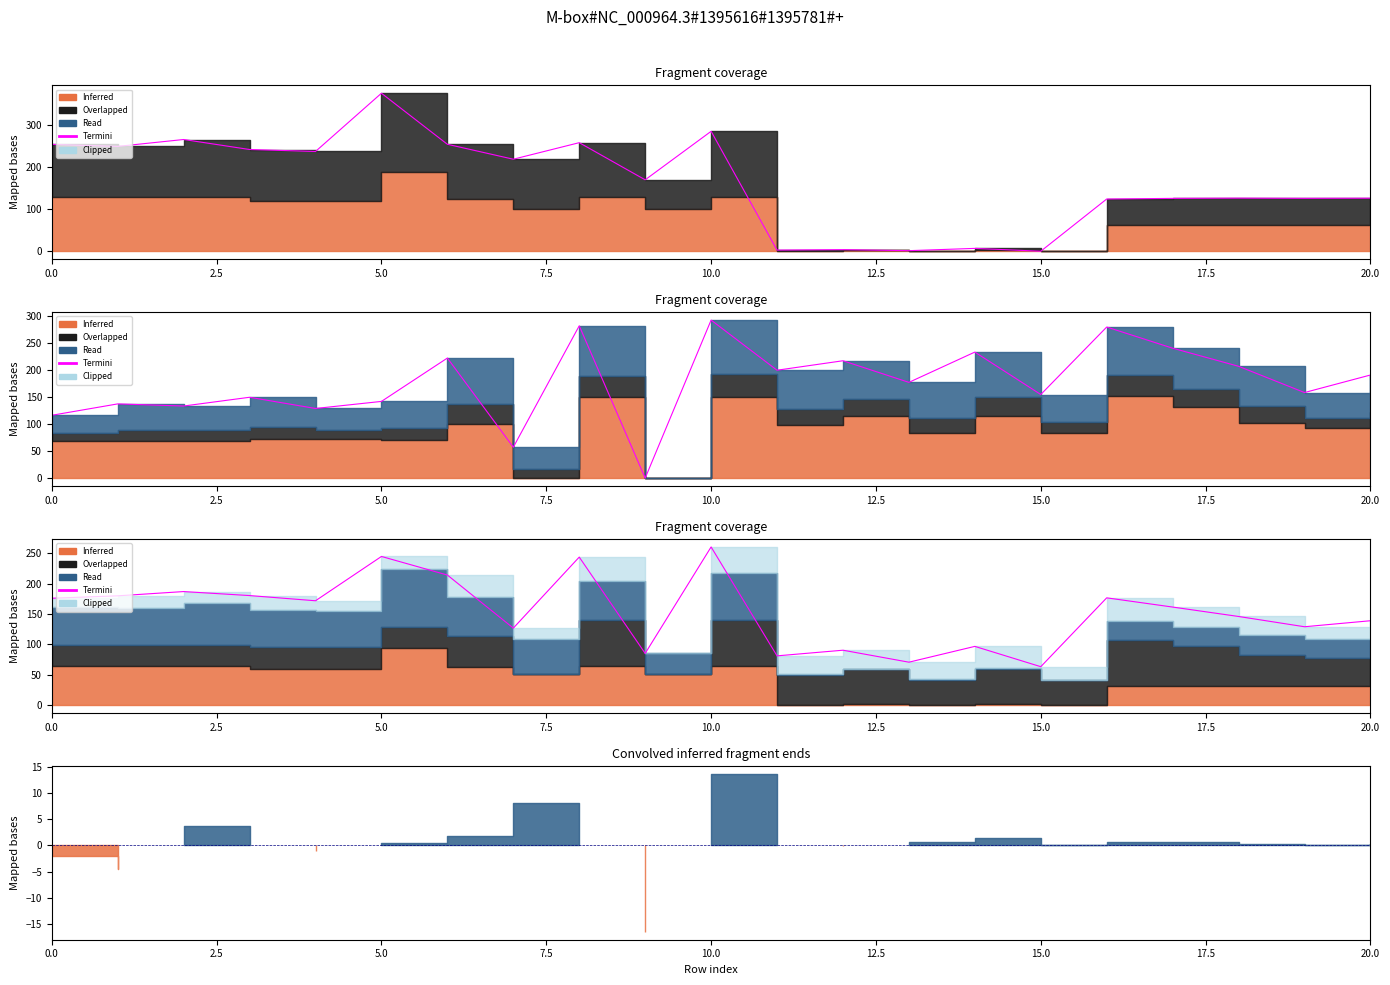

How many points are lower than both their immediate neighbors (excluding endpoints)?

7